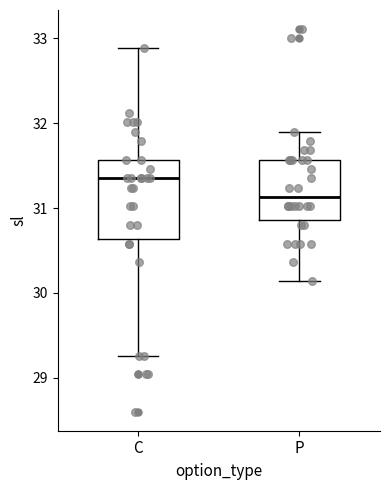

Comparing the boxes themselves (not the whiskers), which one is the tallest?

C